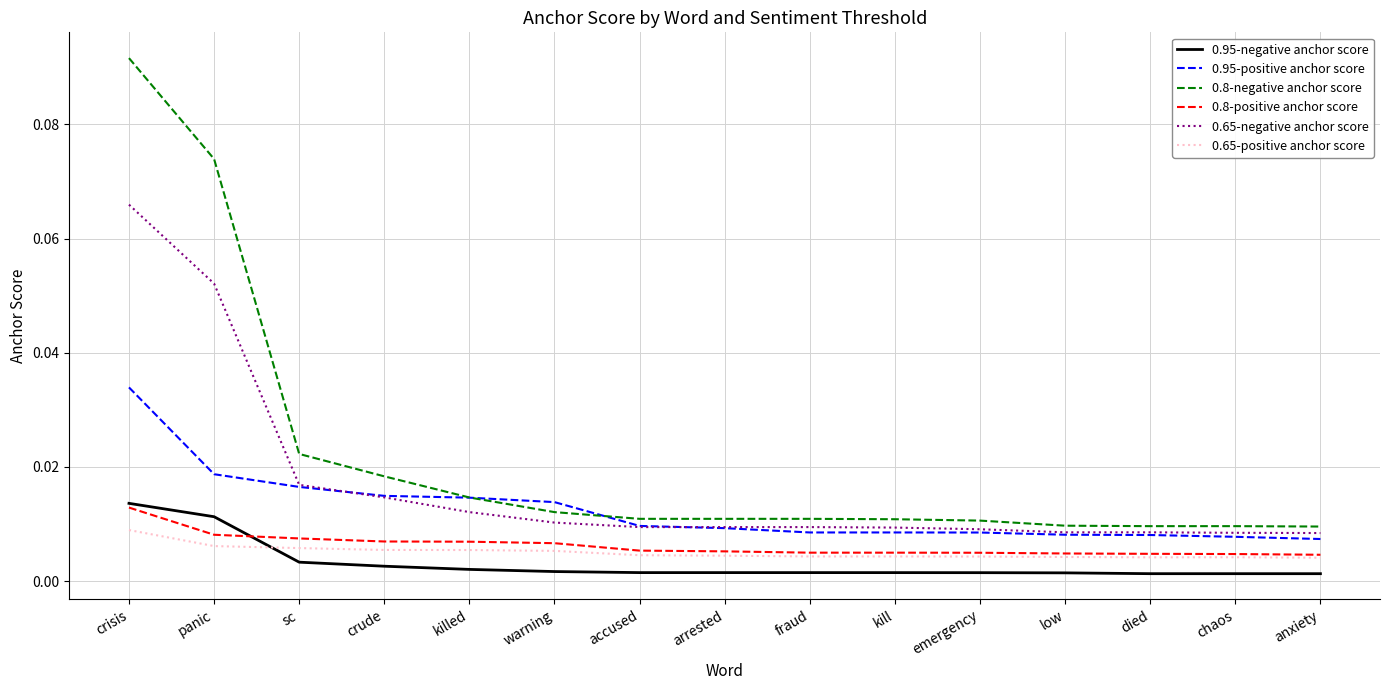

At which label does 0.8-negative anchor score reach its peak?

crisis